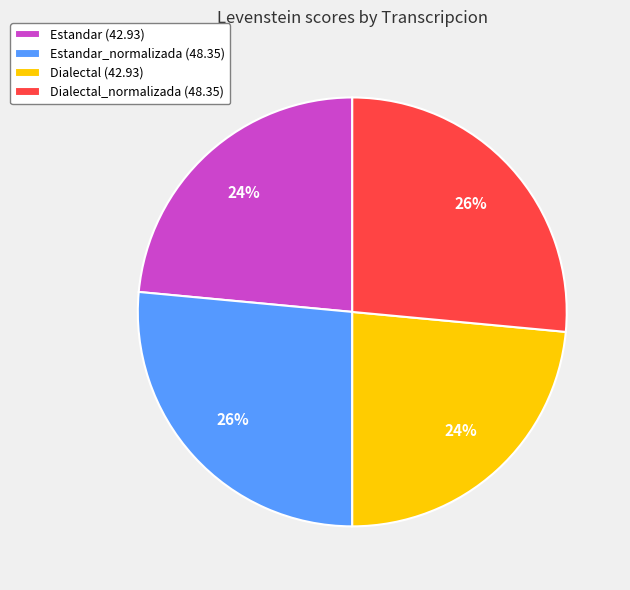

Is it true that Dialectal_normalizada (48.35) is 26% of the pie?

True